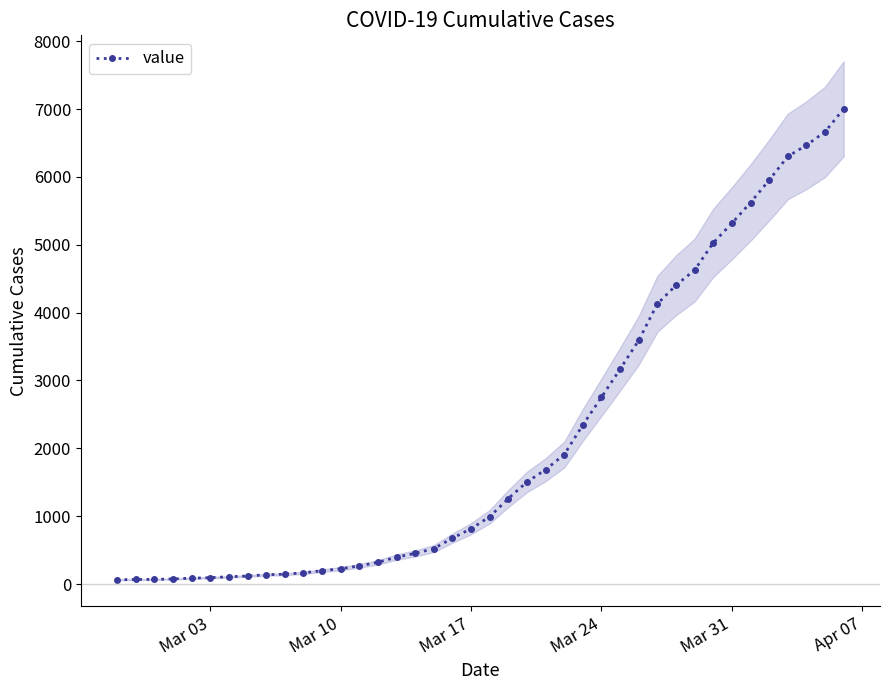

How many data points are above 993?

19